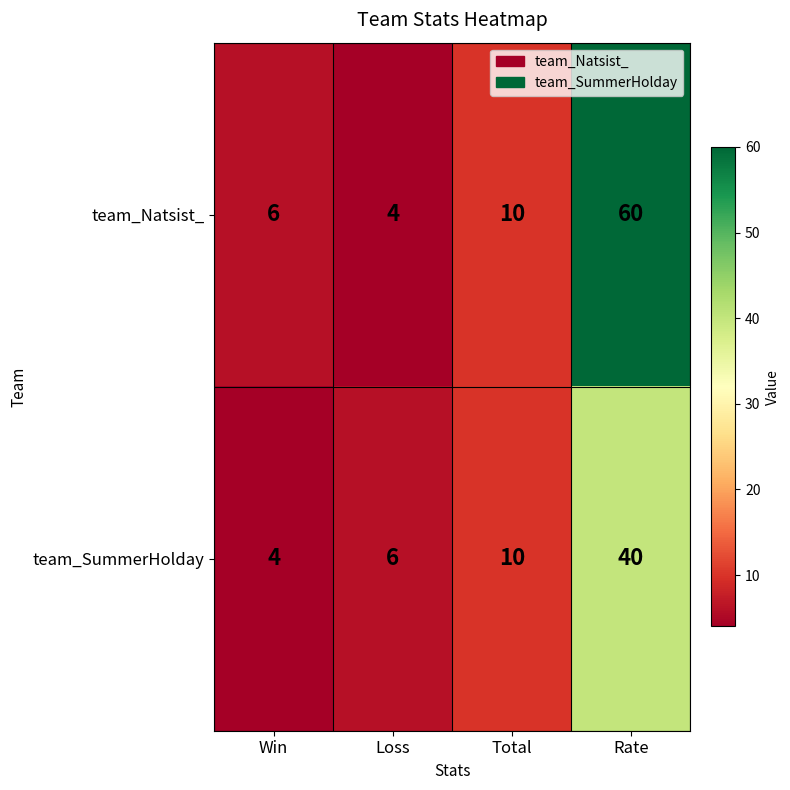

Rank the categories by team_Natsist_ value from highest to lowest.

Rate, Total, Win, Loss